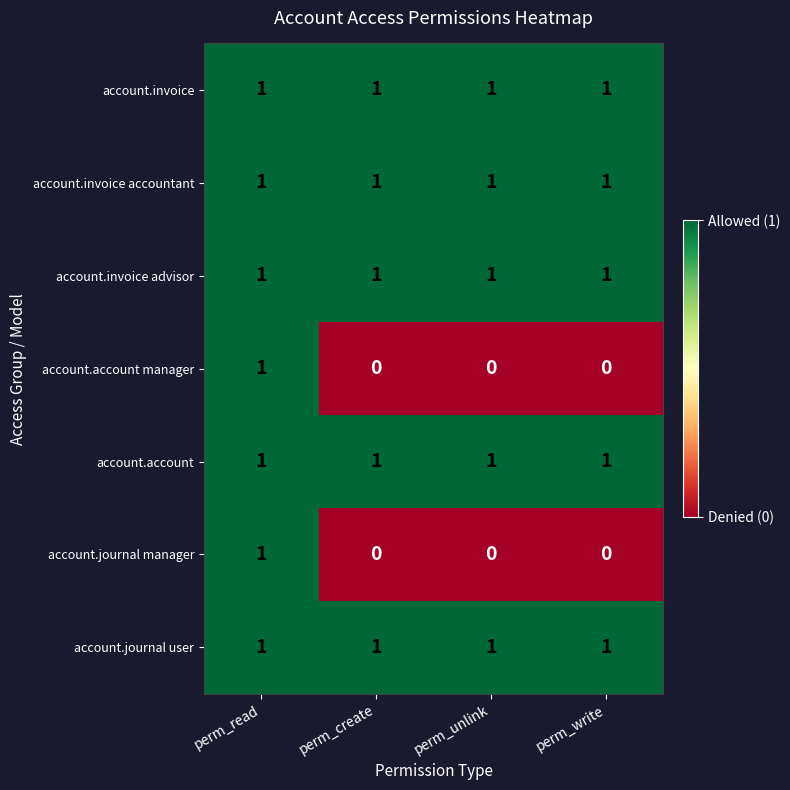

Is it true that account.invoice advisor equals 1 at perm_create?

True